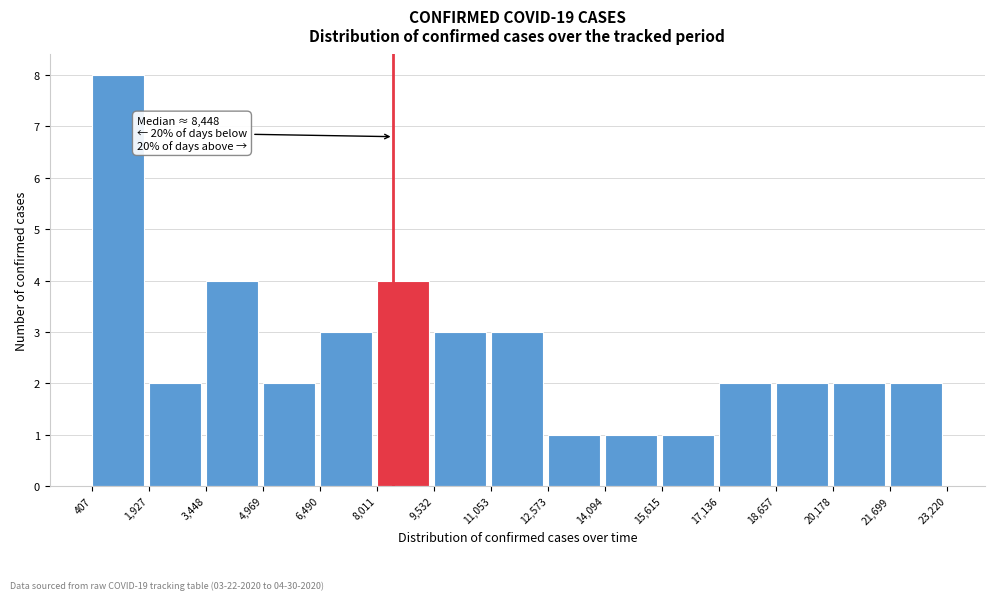

Which range on the x-axis has the tallest bar?

407 to 1,927